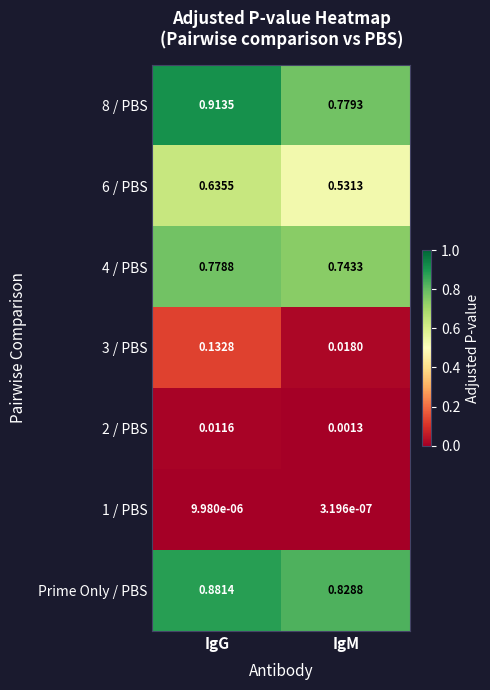

At which label is Prime Only / PBS closest to 0?

IgM